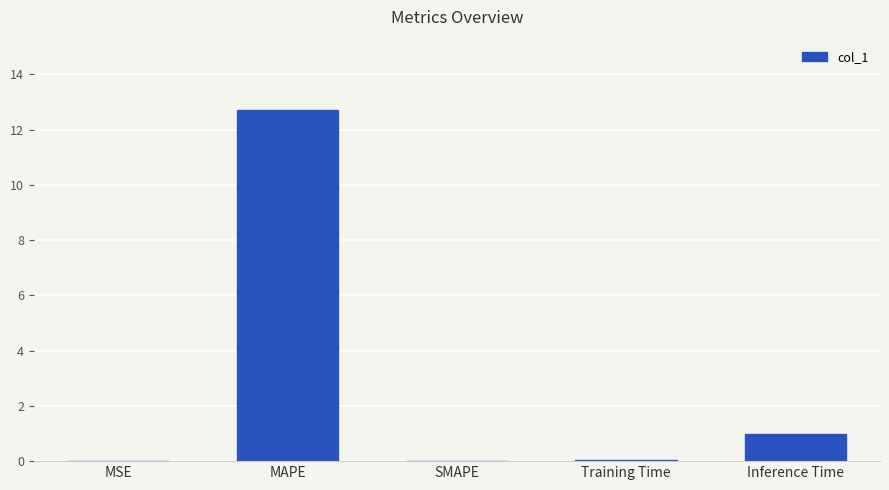

Which label corresponds to the largest value in the chart?

MAPE